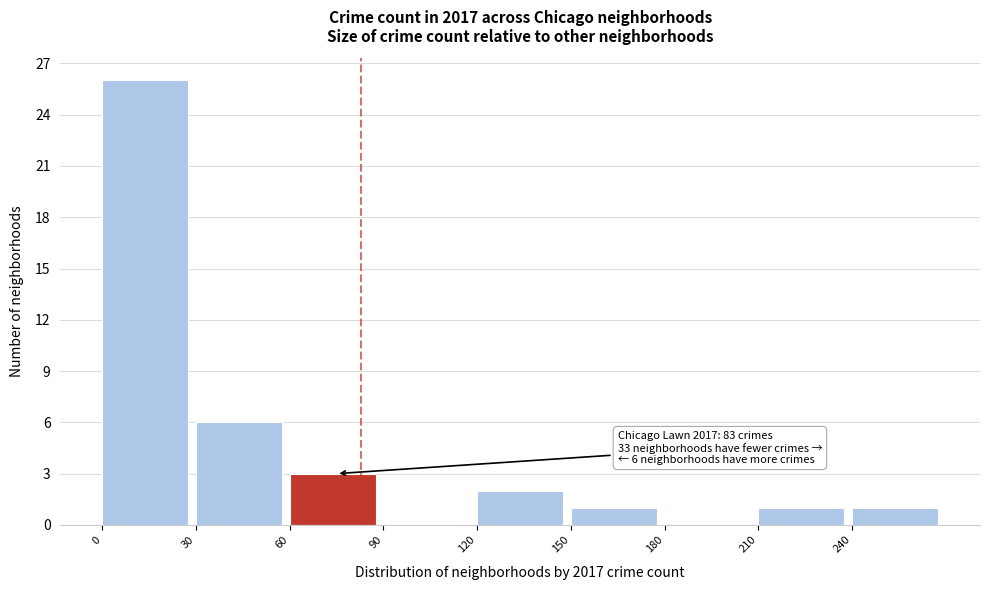

Which range on the x-axis has the tallest bar?

0 to 30